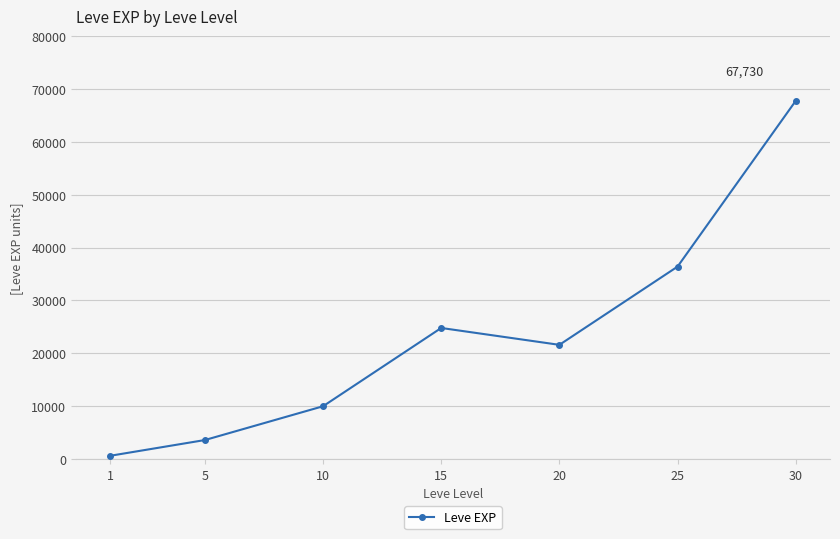

Which label corresponds to the smallest value in the chart?

1